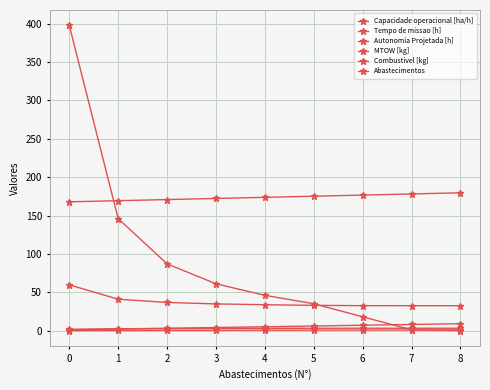

List the series in order of their peak value, highest first.

Abastecimentos, MTOW [kg], Tempo de missao [h], Combustivel [kg], Capacidade operacional [ha/h], Autonomia Projetada [h]